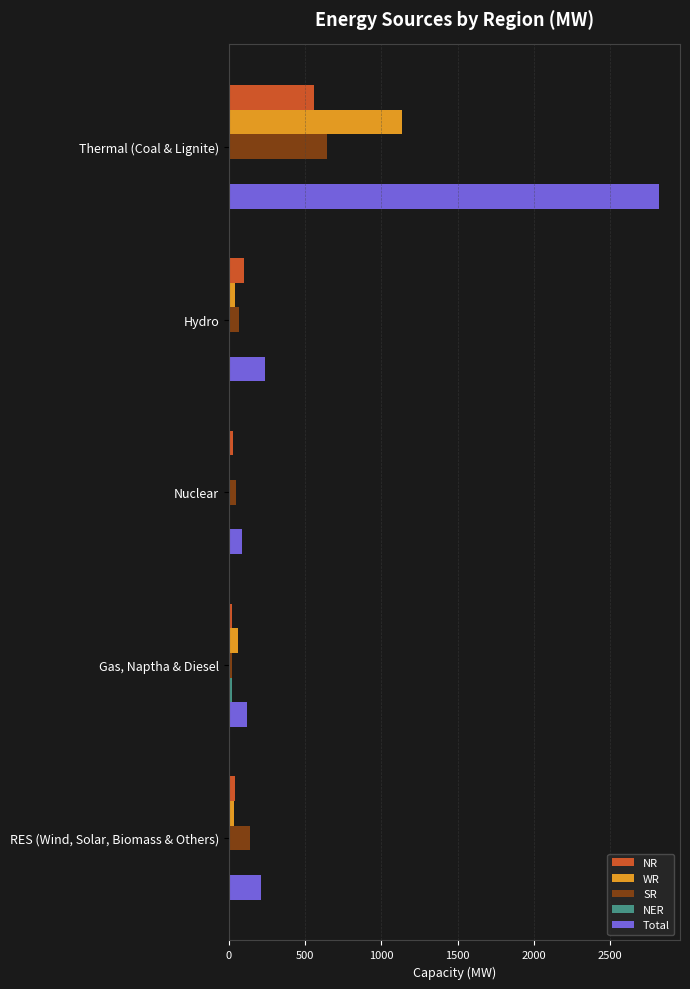

Where is NR nearest to the value 288?

Hydro